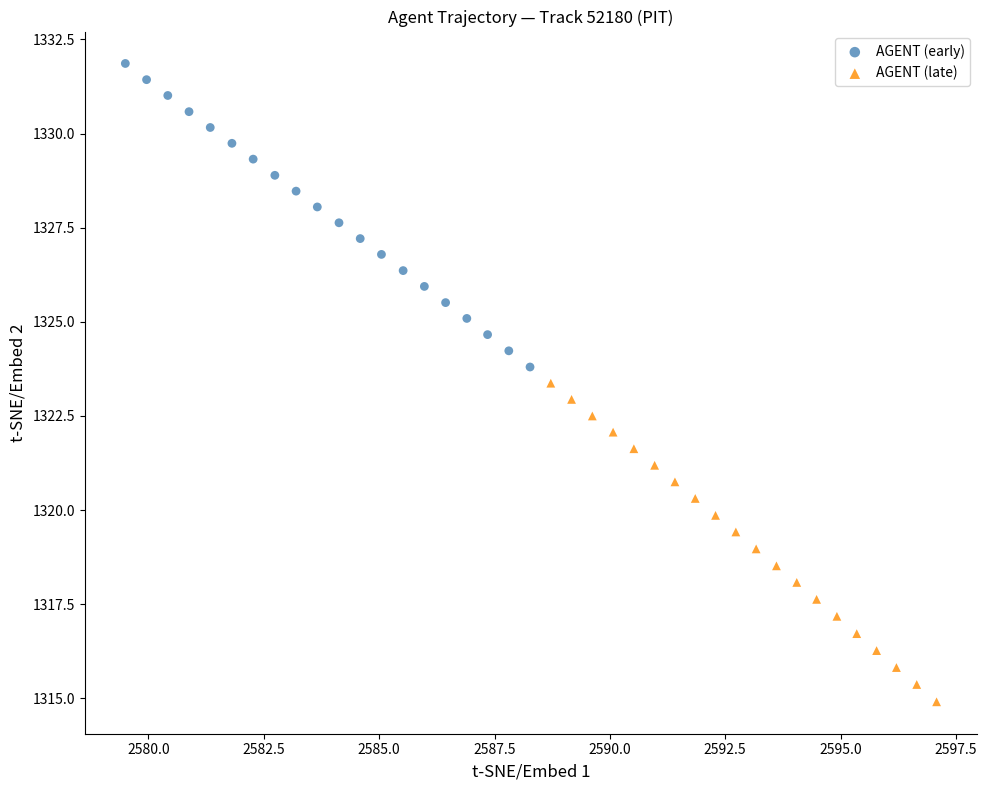

Which series contains the highest Y value?

AGENT (early)